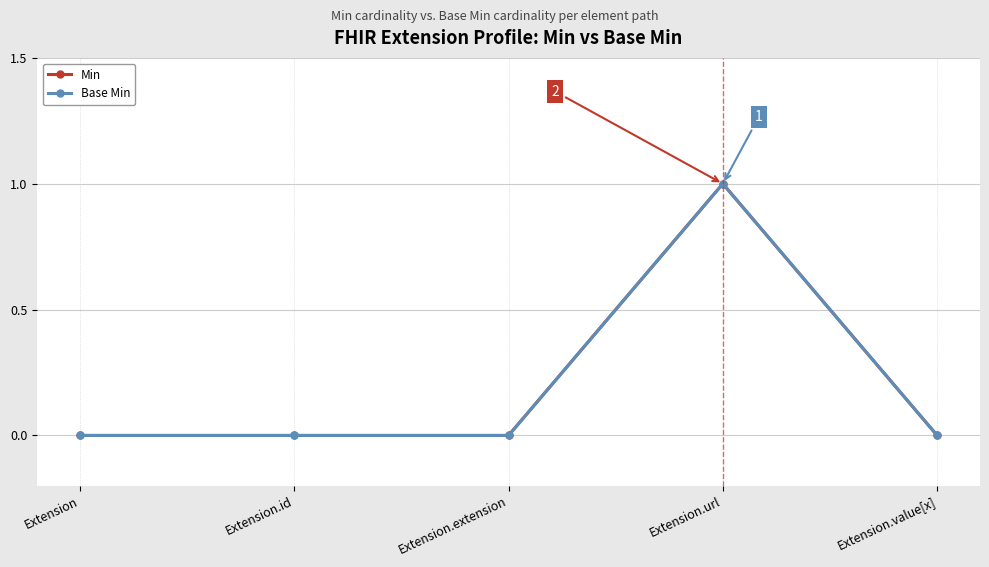

True or false: Base Min and Min cross at least once.

False